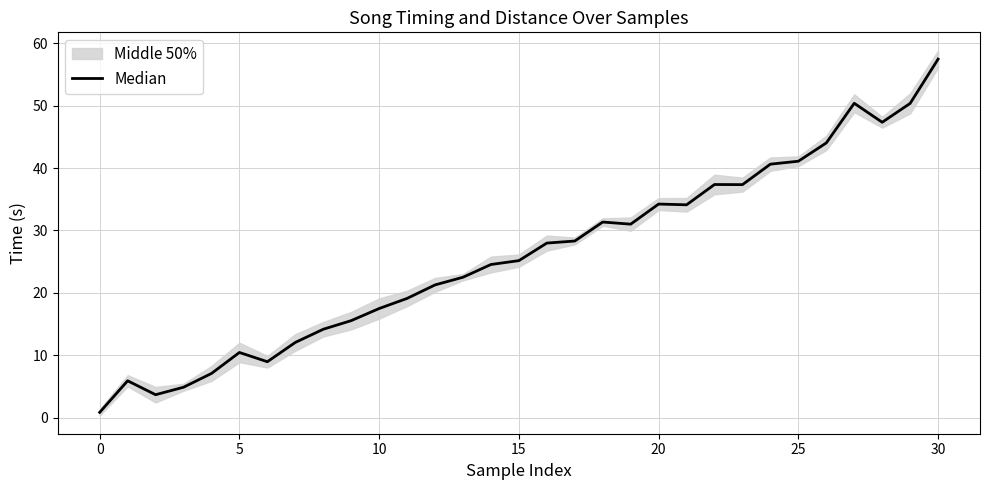

What is the label of the 18th point from the left?

17